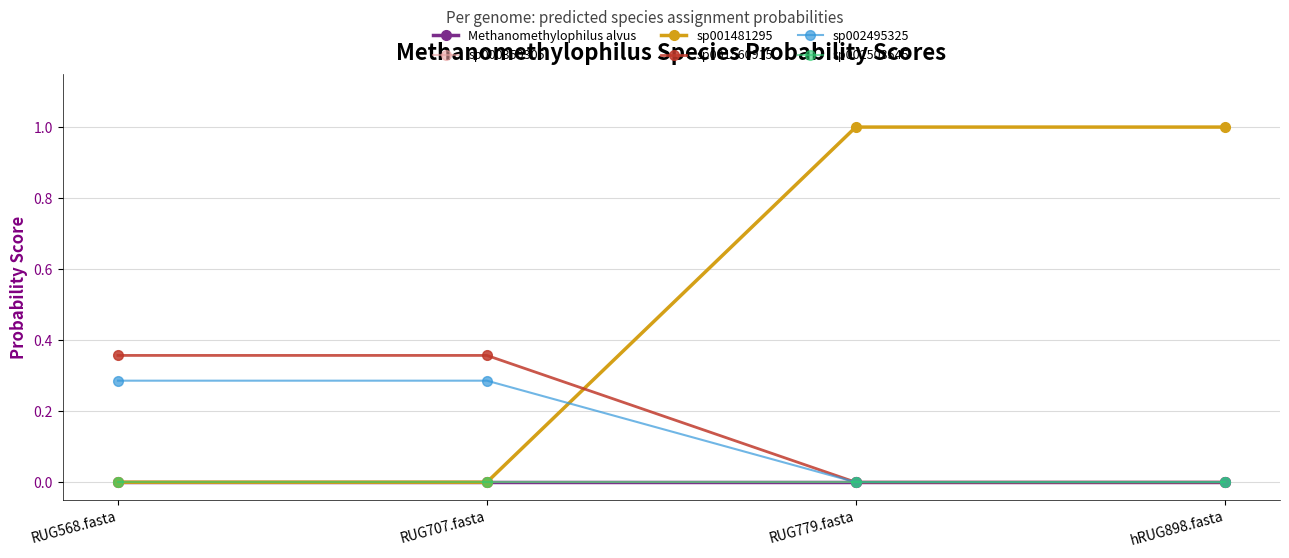

True or false: Methanomethylophilus alvus and sp002495325 cross at least once.

False